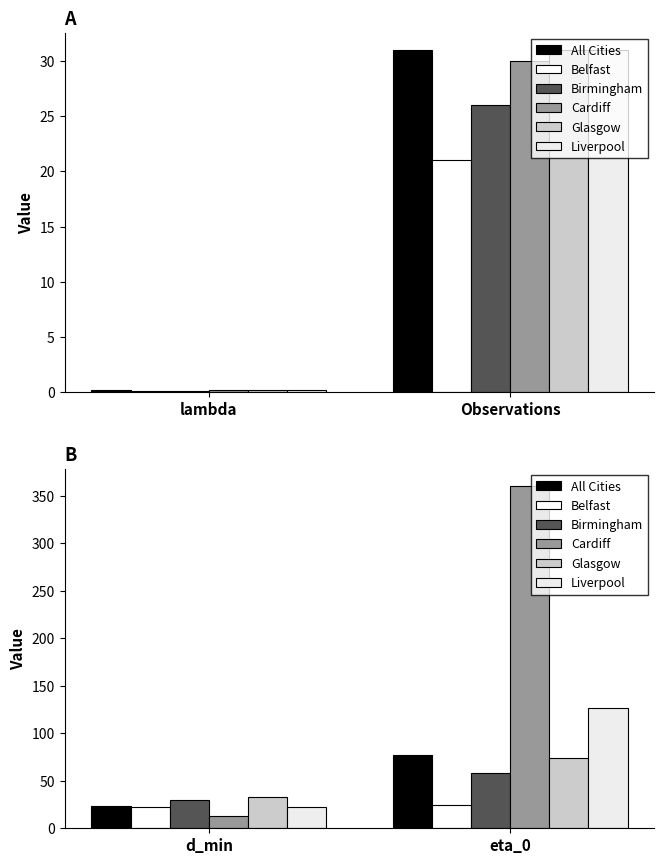

List the labels in order of Birmingham value, smallest first.

d_min, eta_0